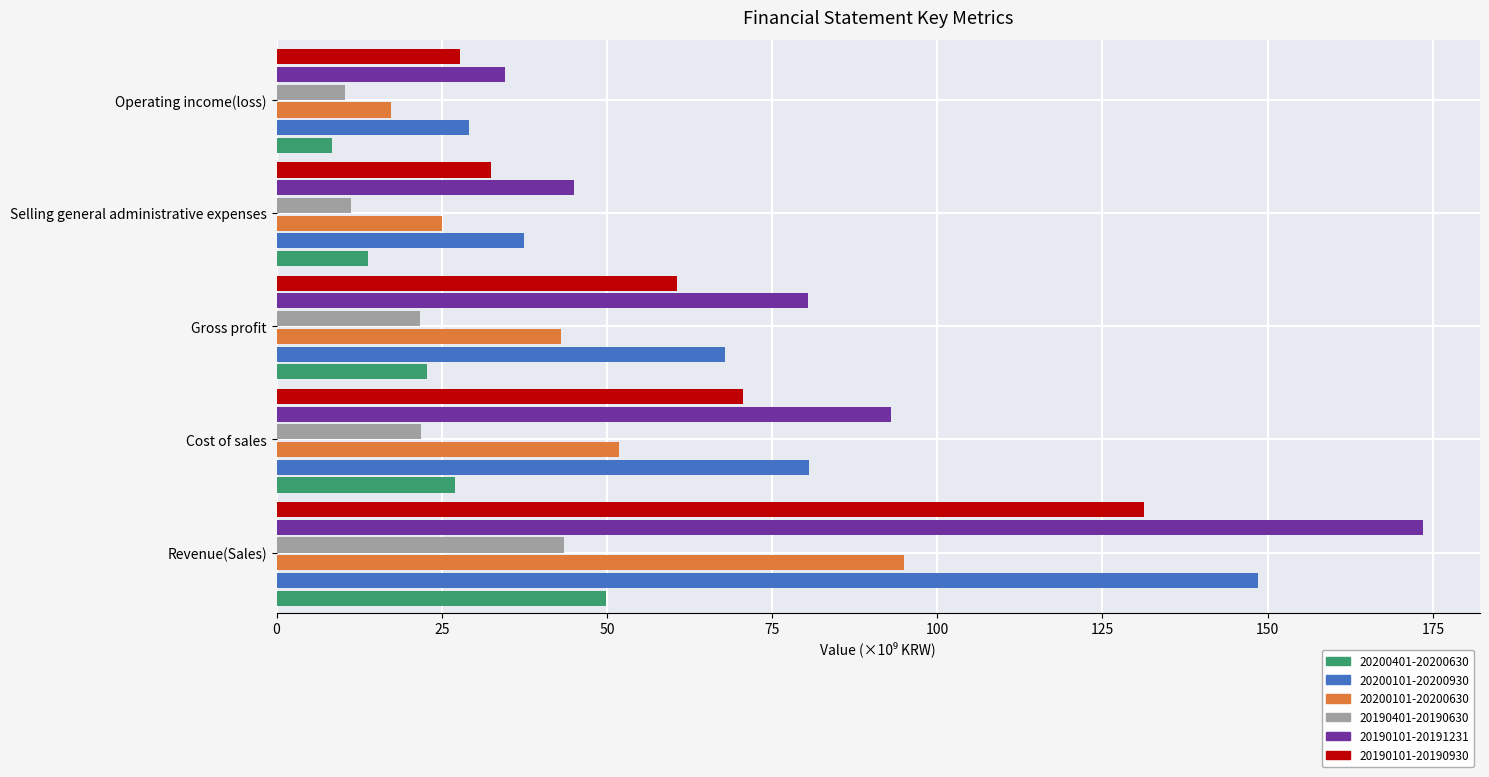

Read the 20200101-20200630 value at Gross profit.

43.0